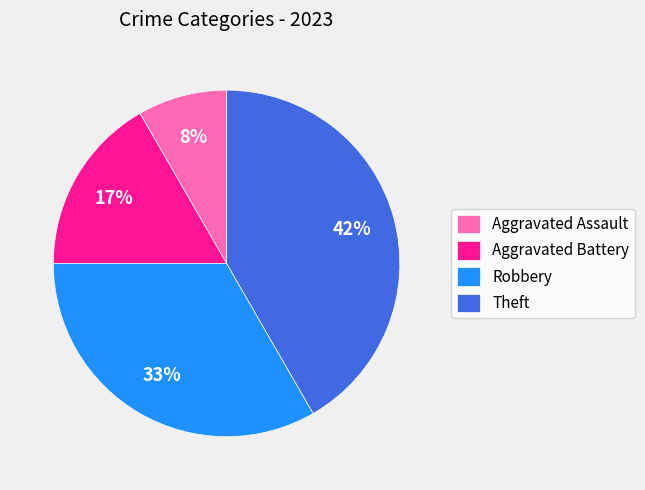

To the nearest percent, what is the average slice percentage?

25%